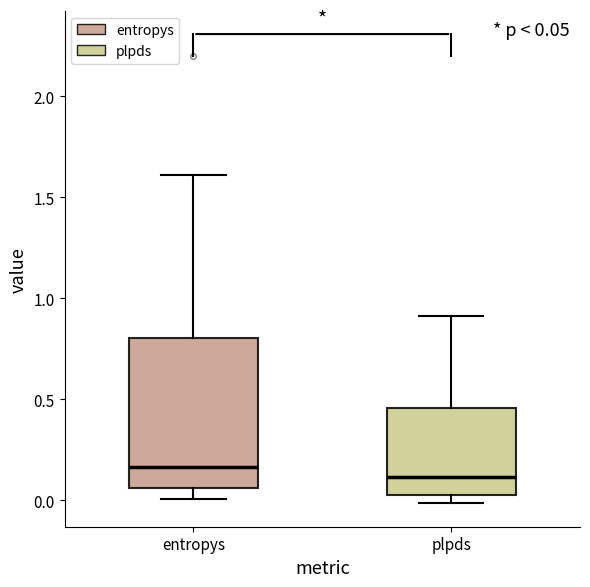

Comparing the boxes themselves (not the whiskers), which one is the tallest?

entropys